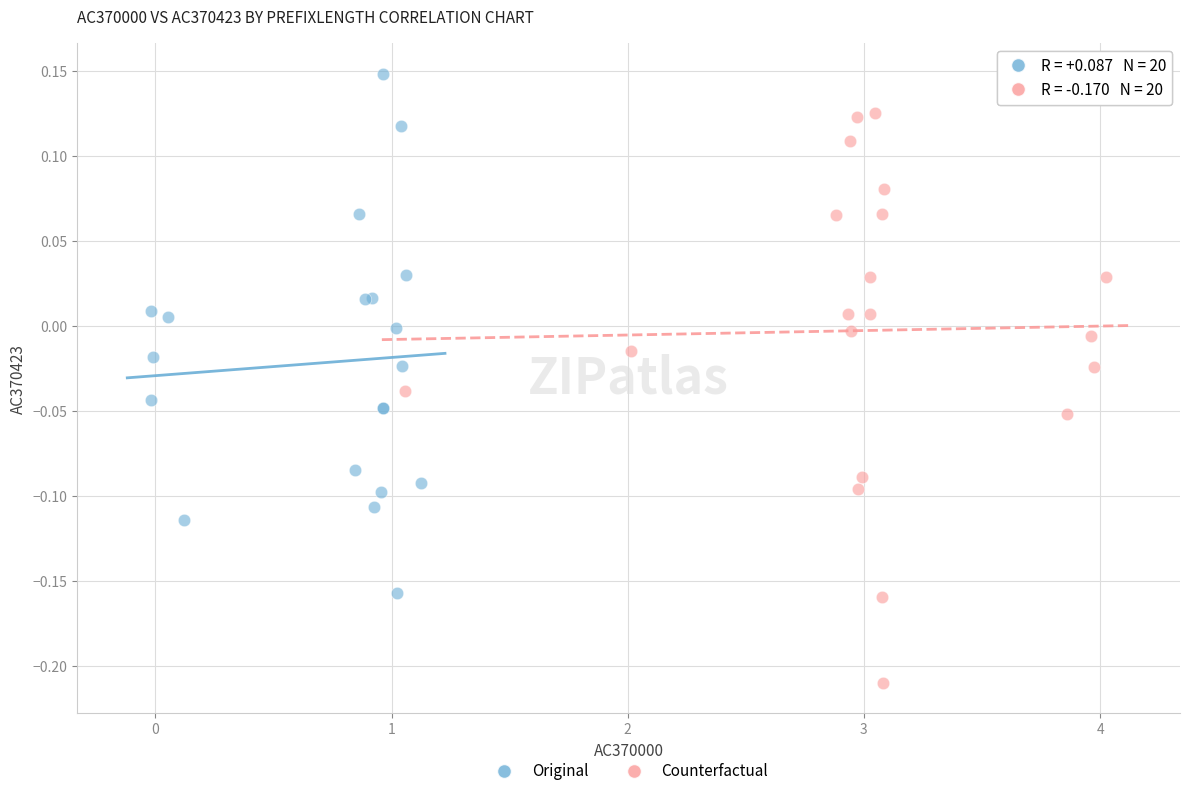

Which series contains the lowest Y value?

Counterfactual